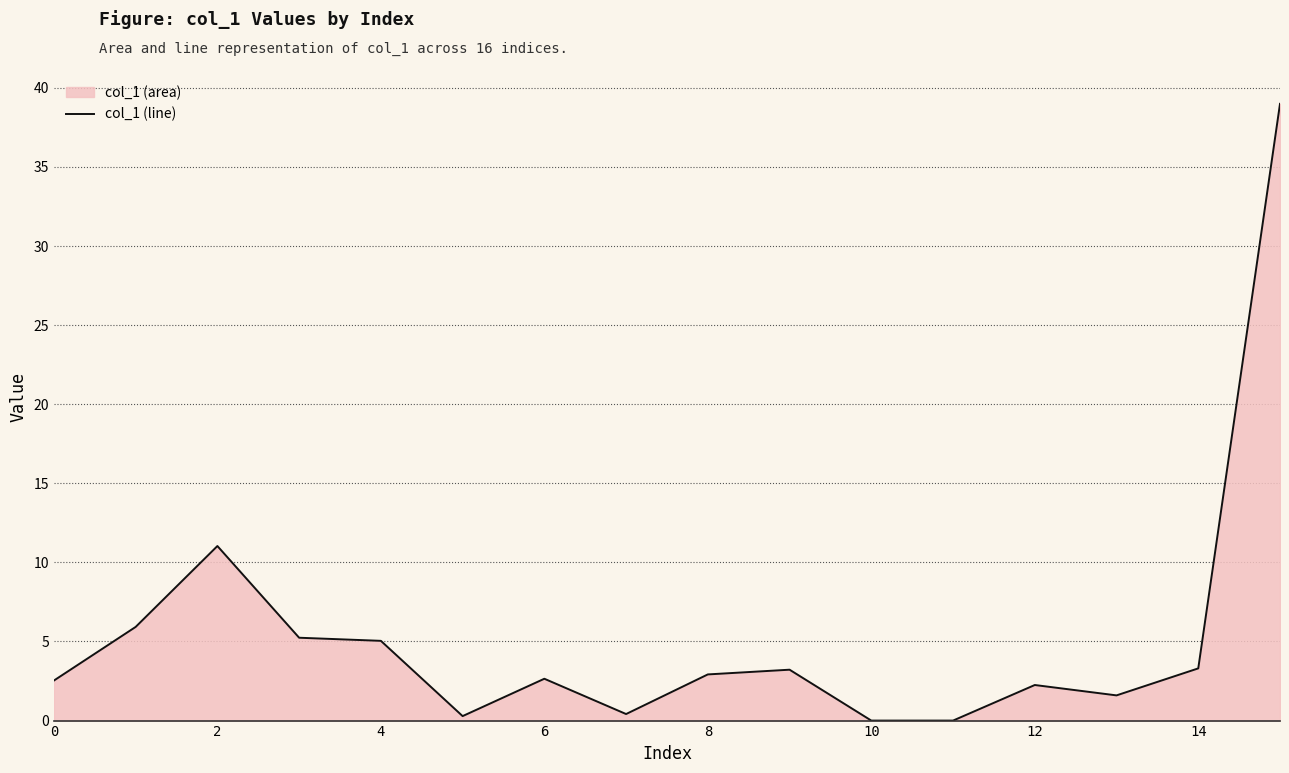

What is the change in value from 6 to 14?

+0.7